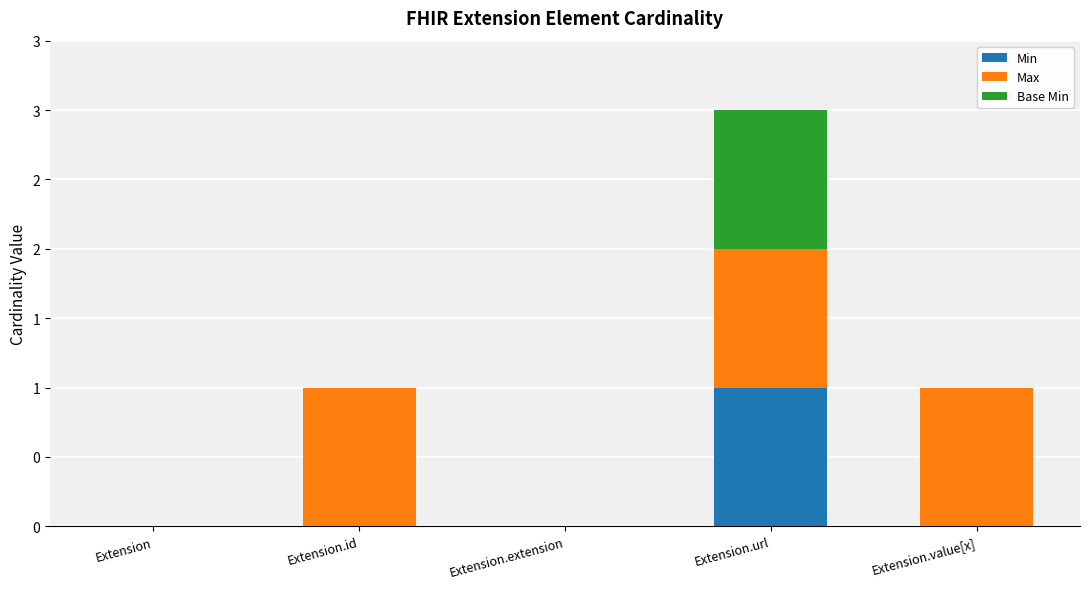

Are the bars horizontal?

No